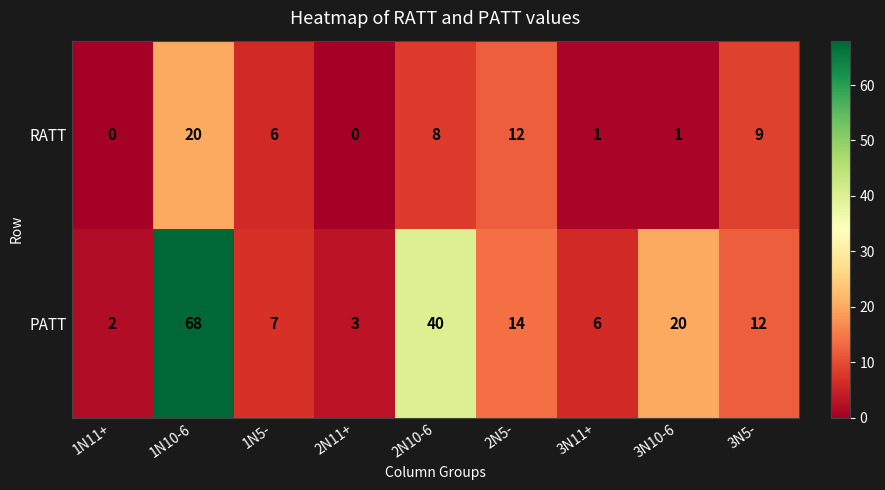

How many values in the RATT series are below 6?

4